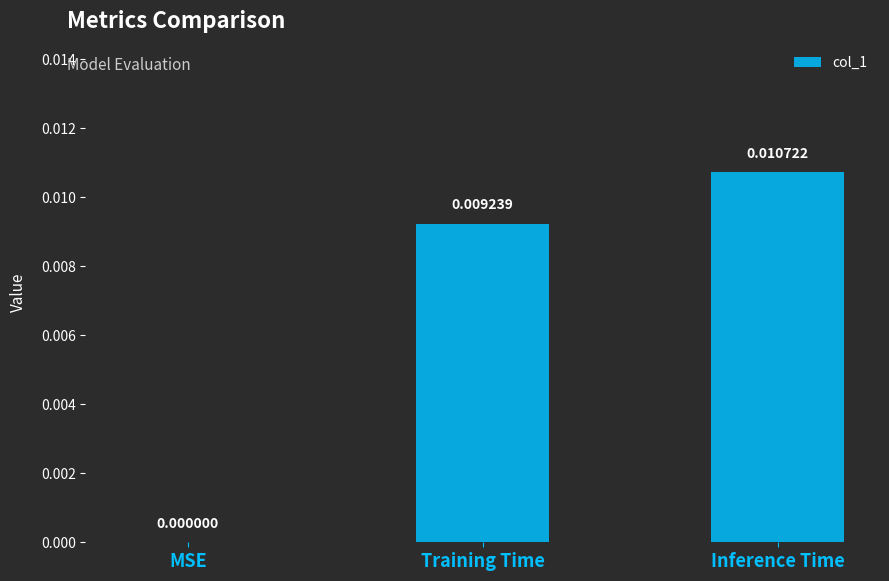

Between MSE and Training Time, which is larger?

Training Time